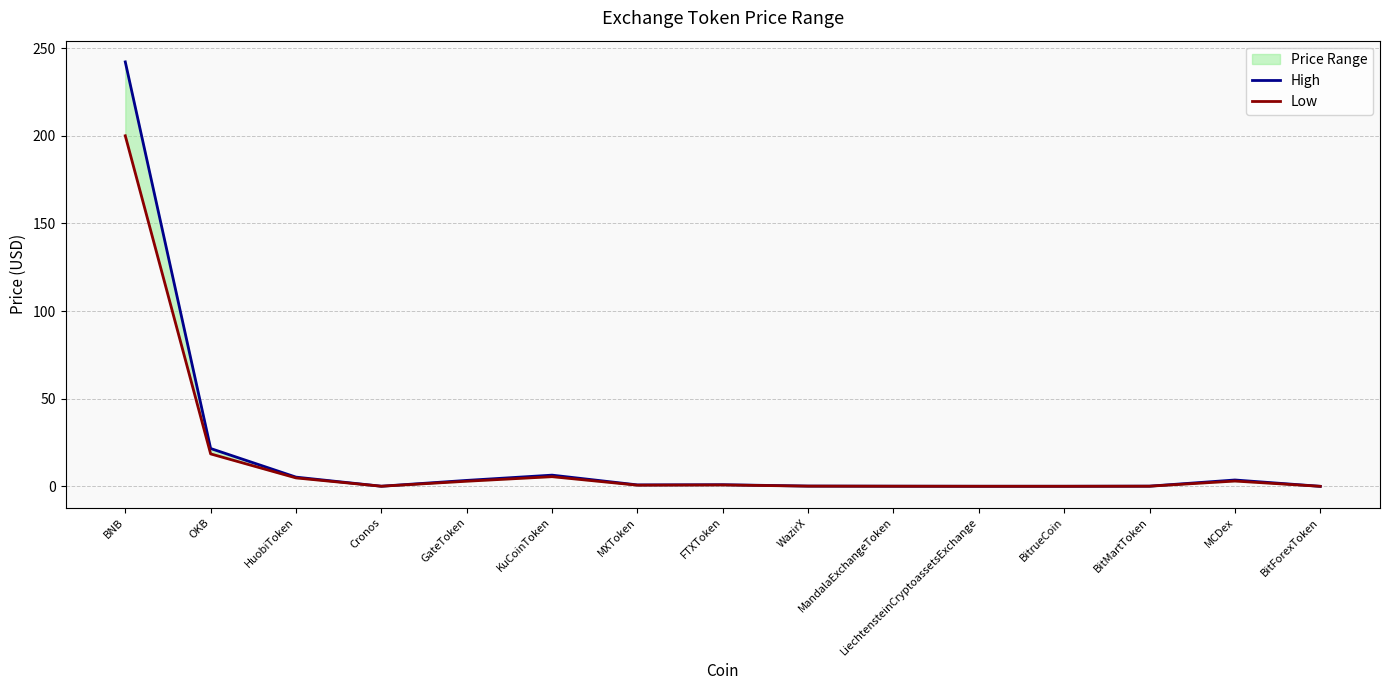

What is the label of the 9th point from the left?

WazirX